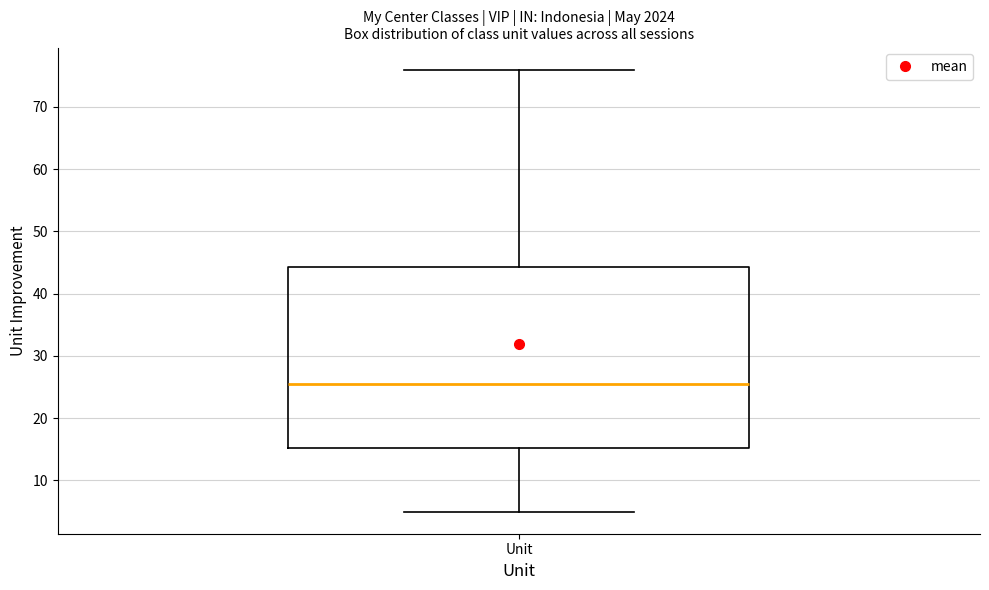

Where does the upper whisker of the box for Unit end on the y-axis? The values are not printed on the chart, so give them approximately, as read against the axis.

76